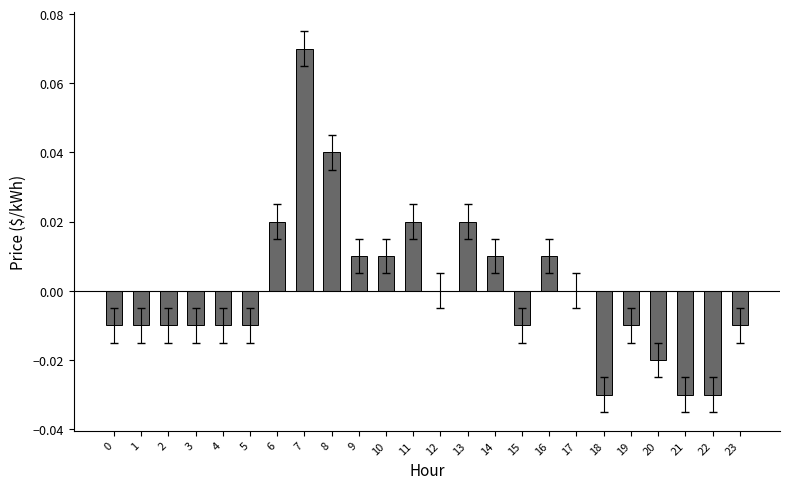

Does the chart contain stacked bars?

No